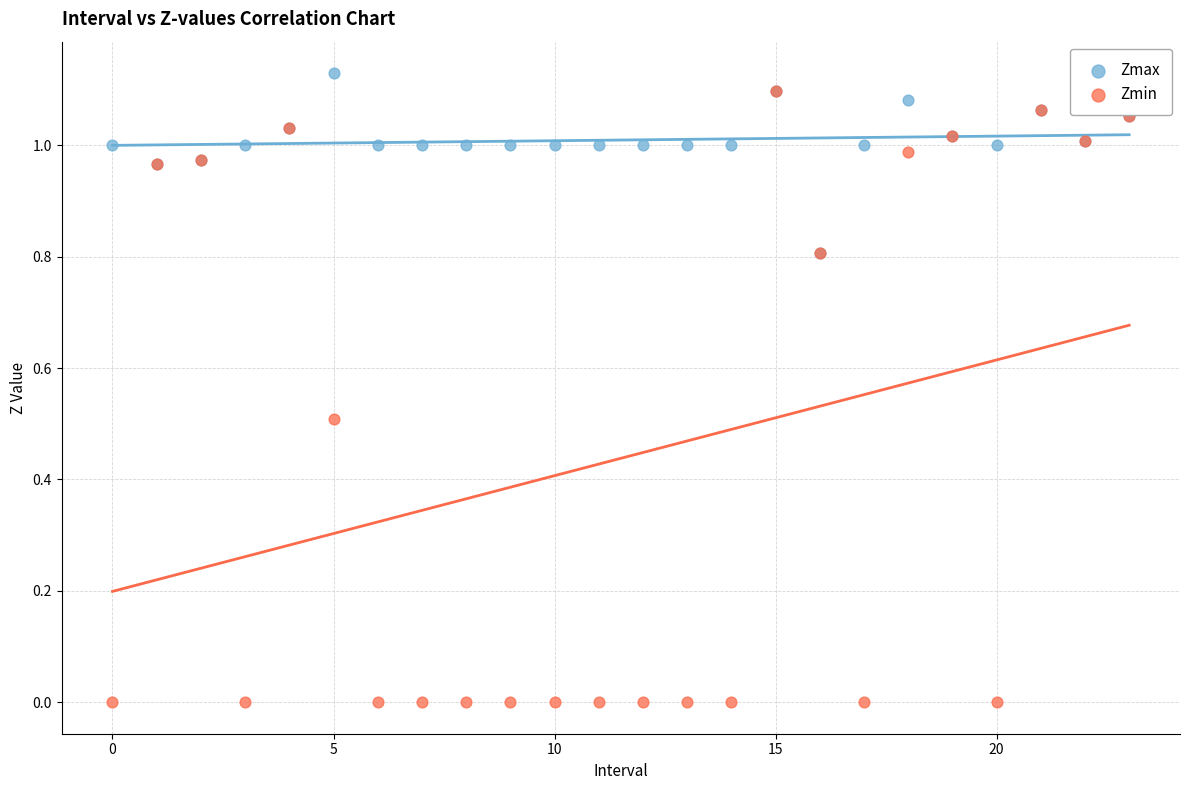

Which series reaches the minimum Y coordinate?

Zmin